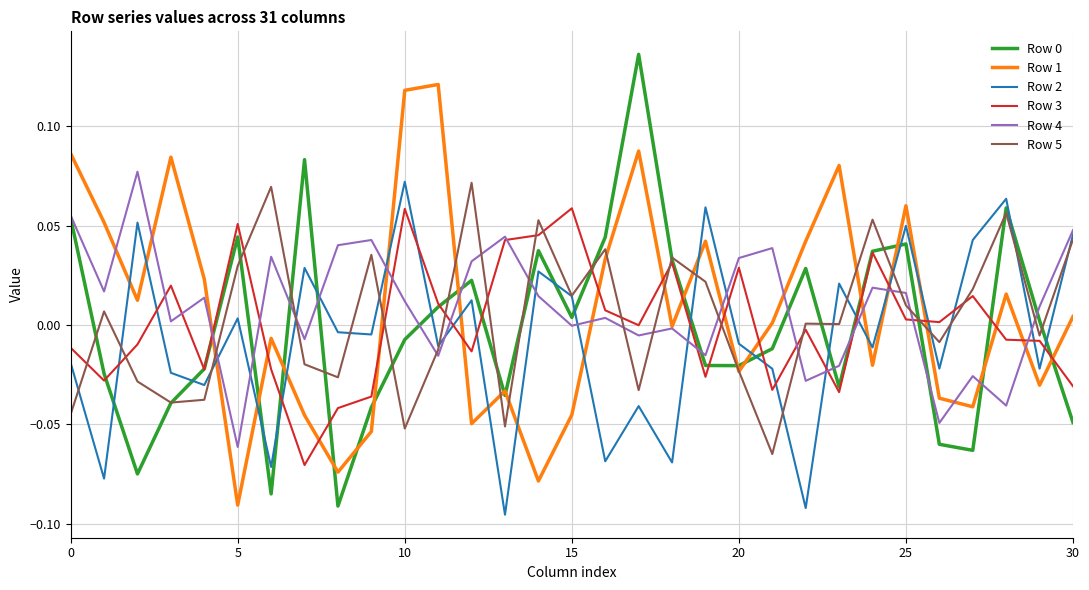

Which series ends up on top after the final intersection of Row 3 and Row 2?

Row 2